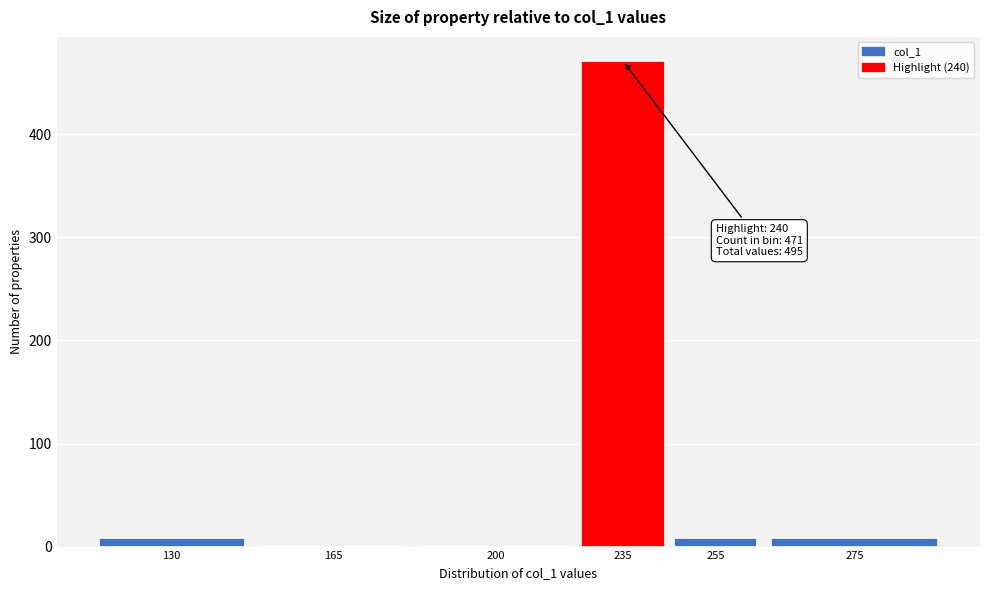

Reading left to right, what are all the values shown in this chart?

130=8	165=0	200=0	235=471	255=8	275=8